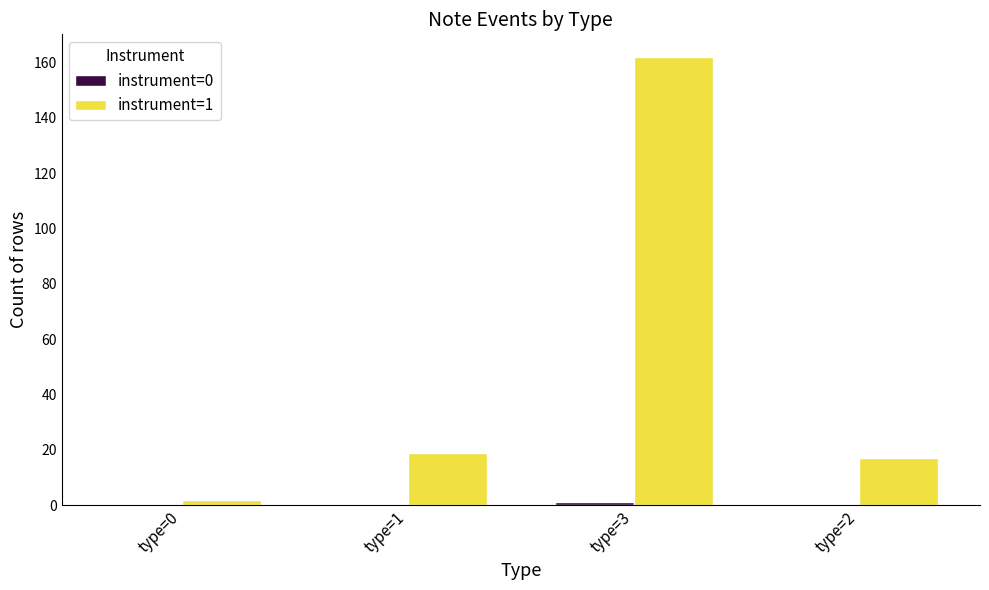

What is the maximum value shown in the chart?

162